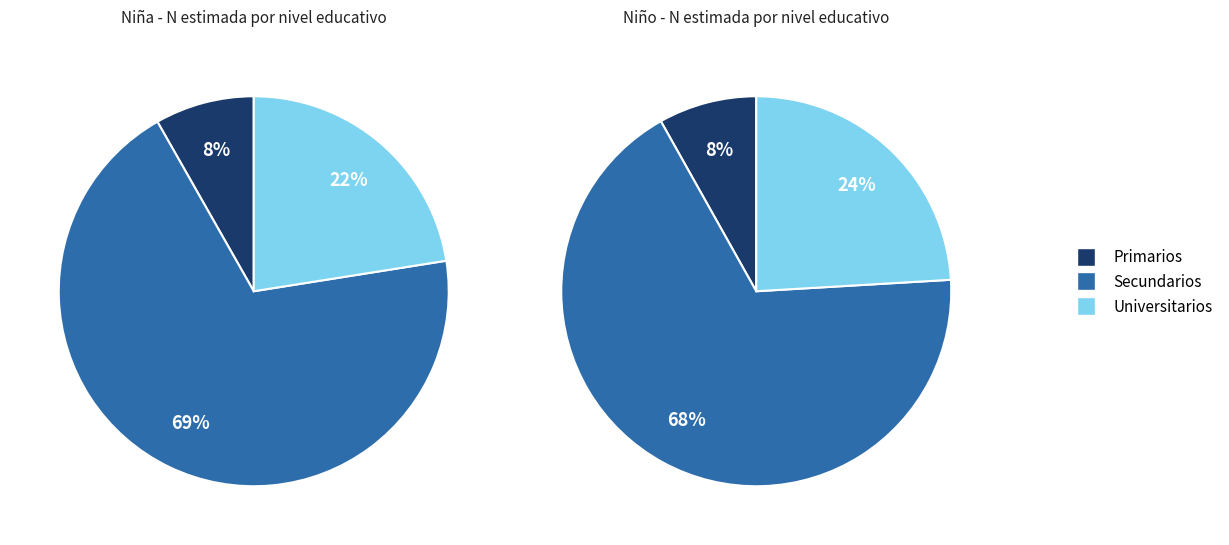

How much of the chart is everything except Secundarios?

30.7%